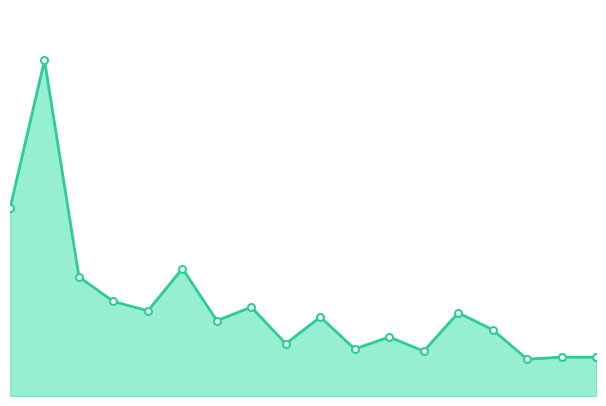

Does the chart display data point markers on the line(s)?

Yes